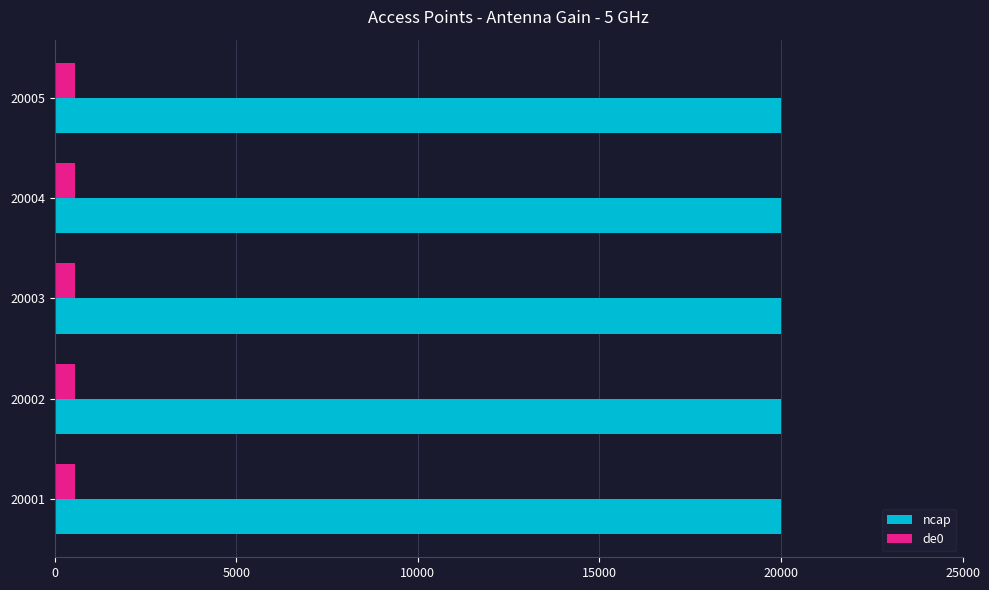

Which series has the largest total across all categories?

ncap